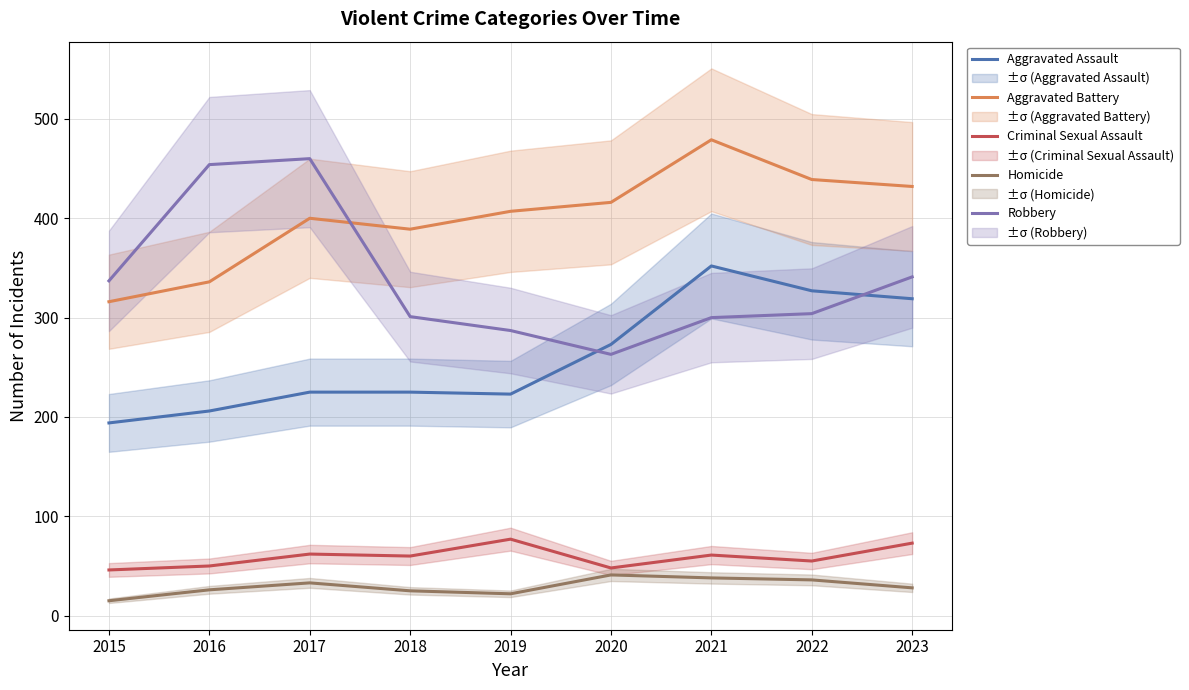

Which series has the widest spread of values?

Robbery